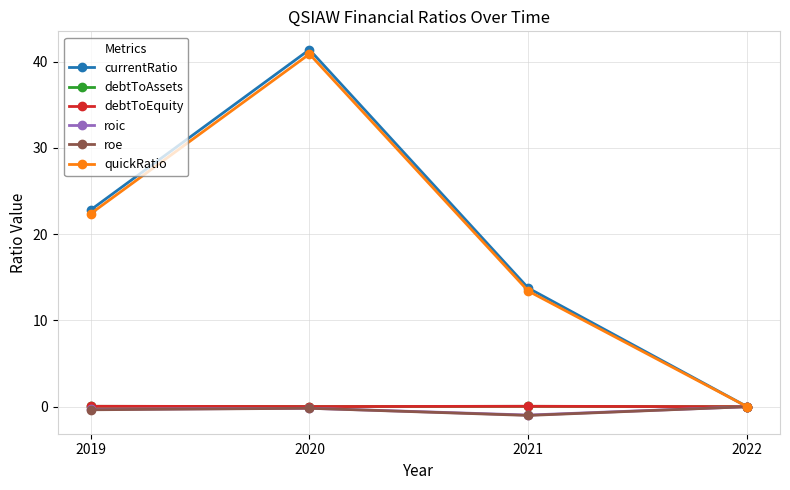

At which label does quickRatio first exceed 22?

2019